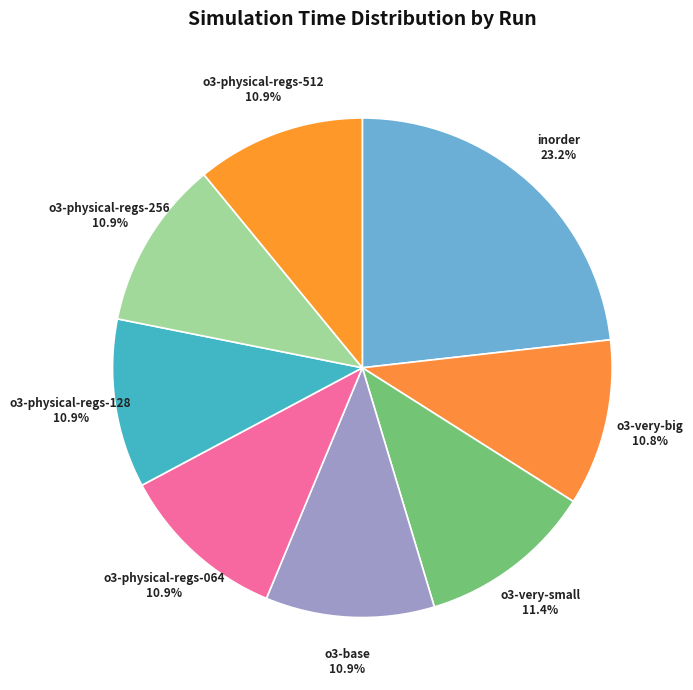

Does any single category account for the majority?

No